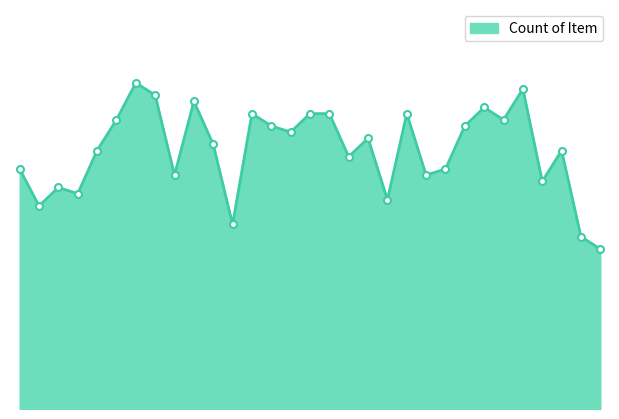

Where does the data first go above 43?

5